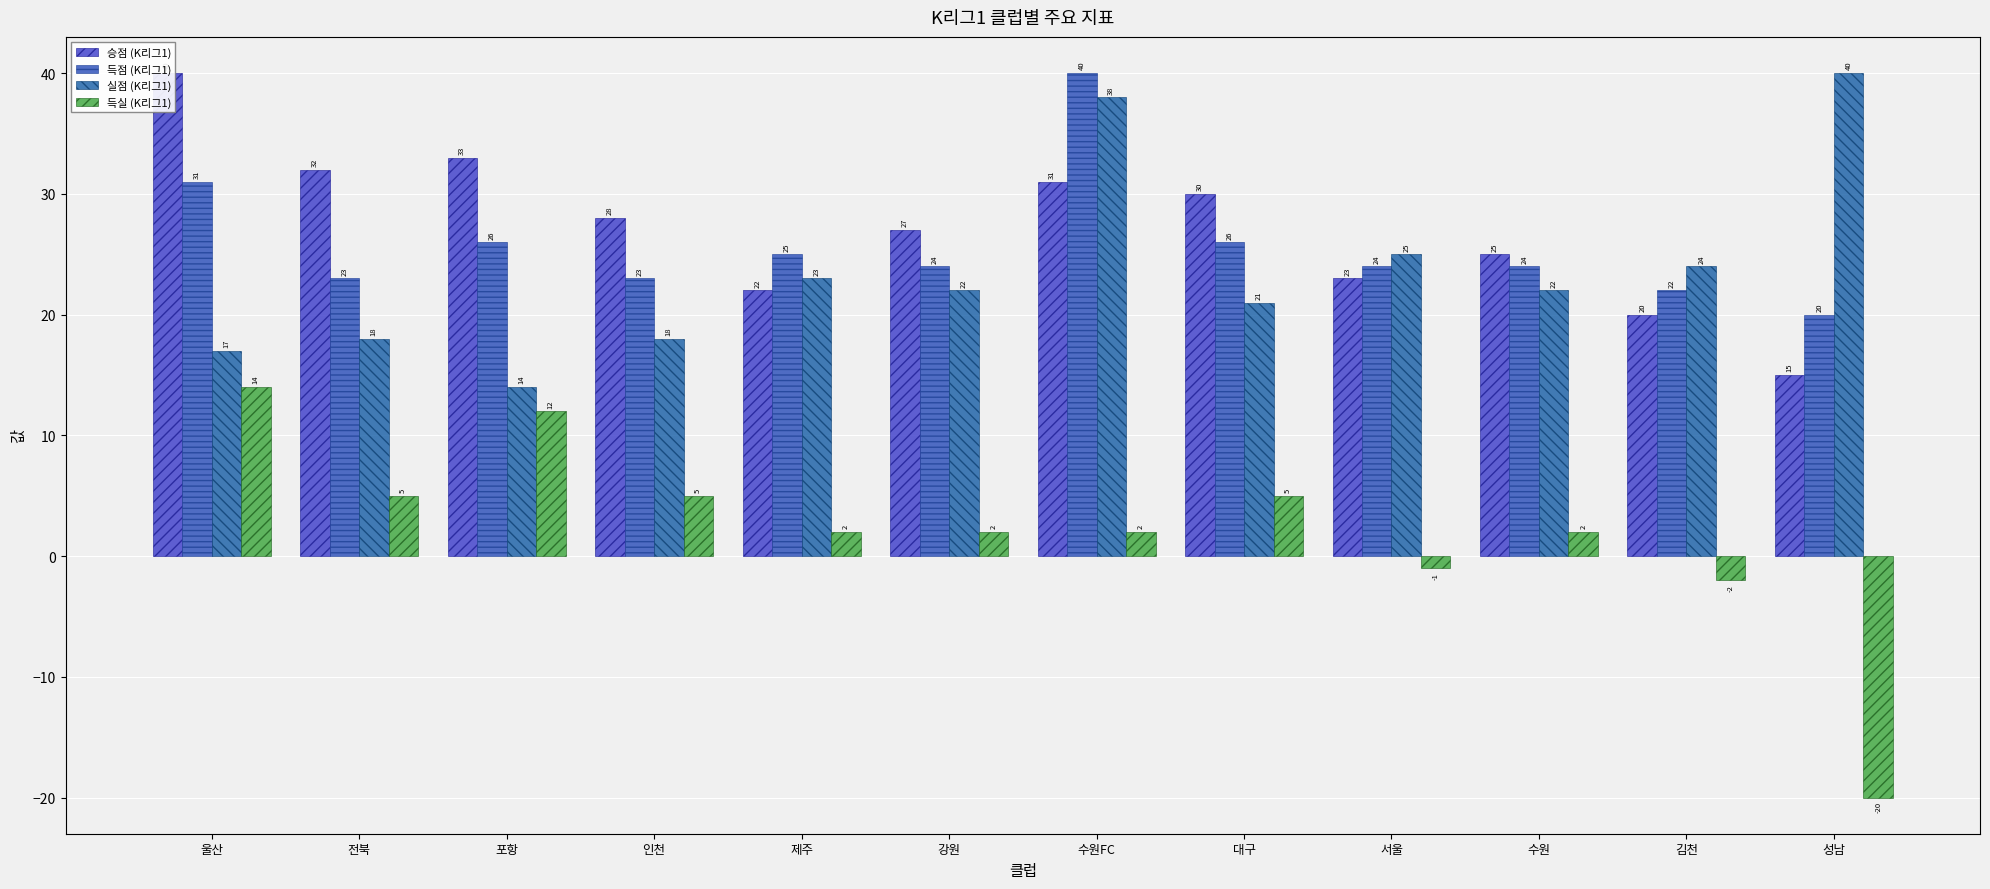

At how many categories does at least one series exceed 17?

12